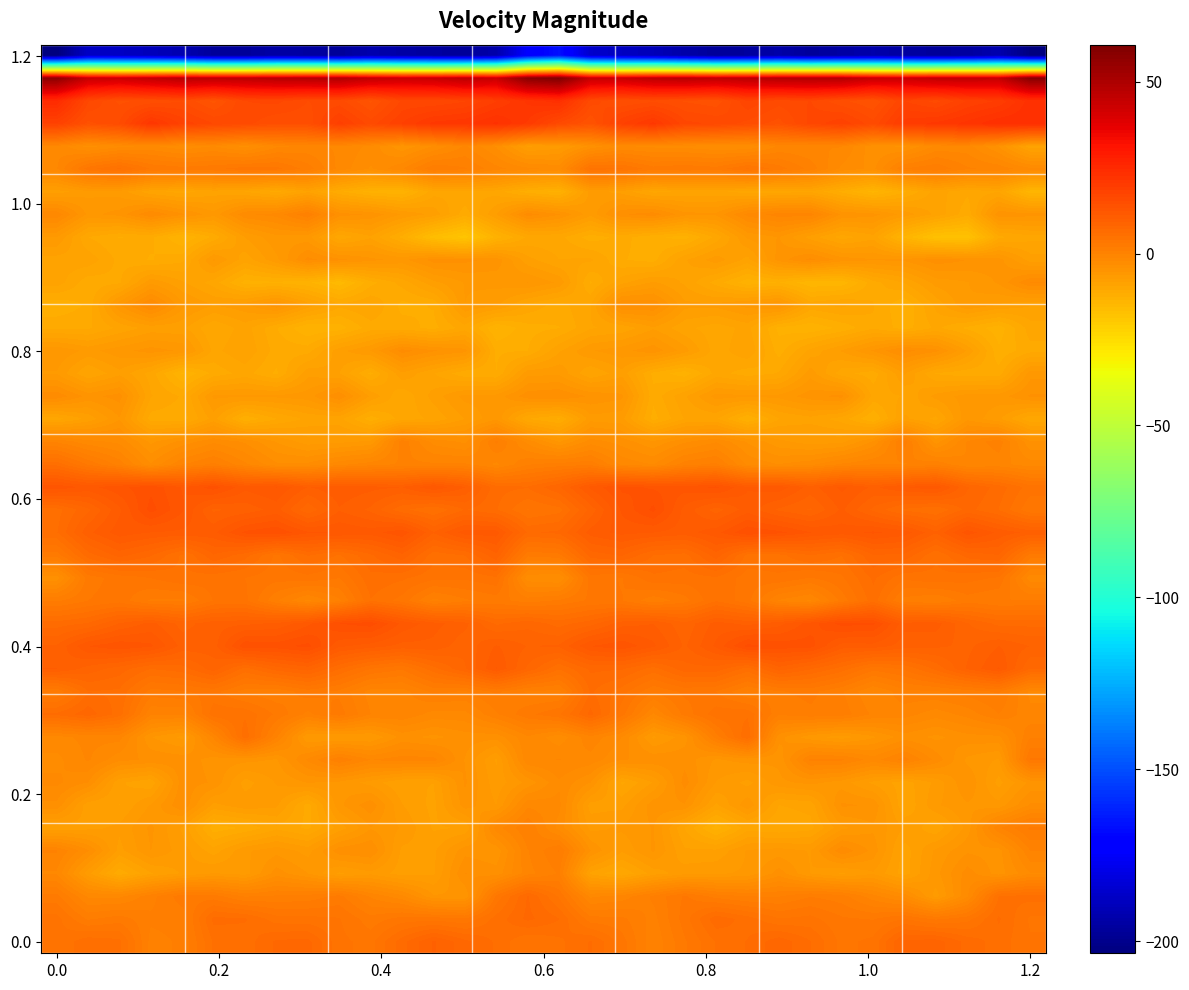

At which category is the sum across all series the highest?

15